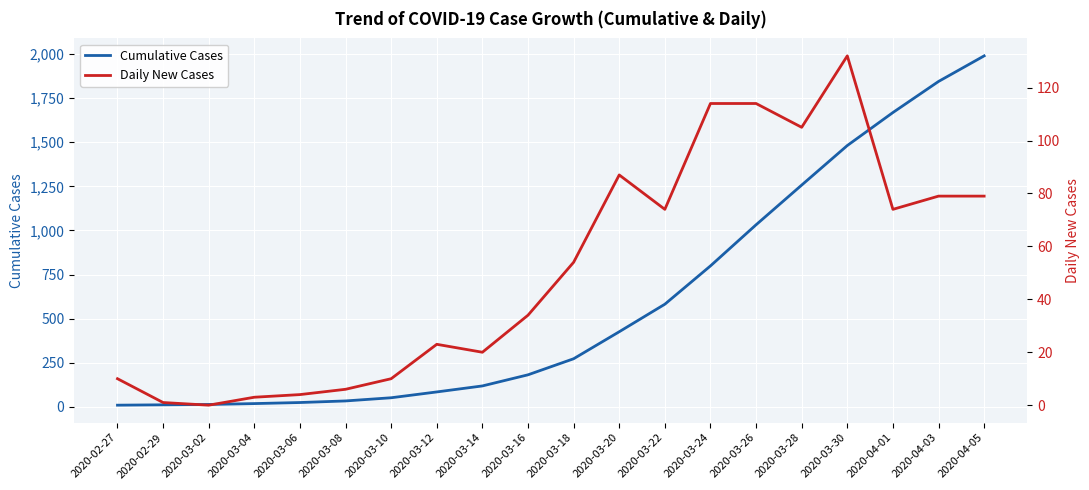

Is it true that Daily New Cases equals 121 at 2020-04-01?

False